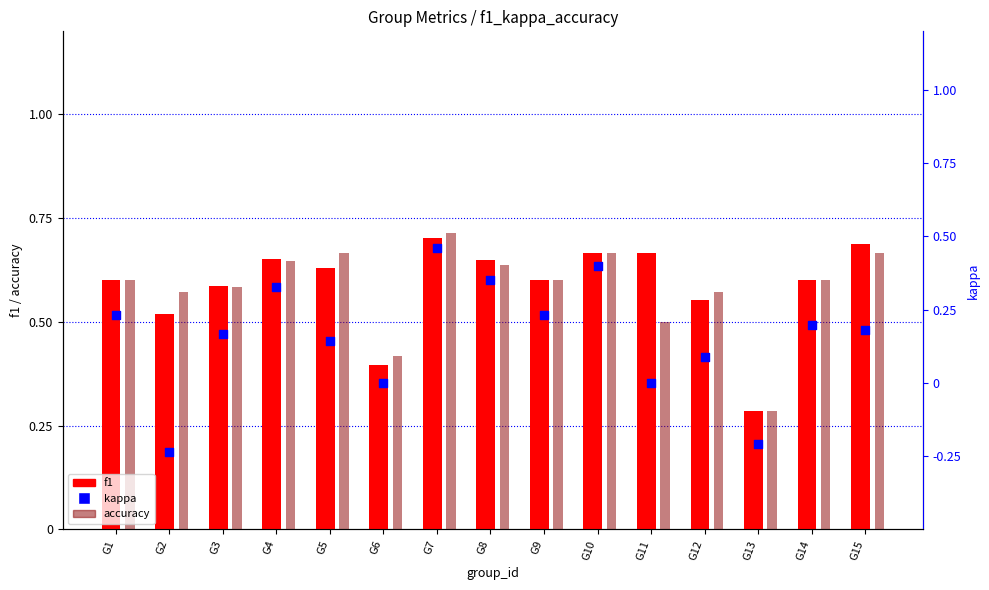

What is the total value across all series at G1?

1.4